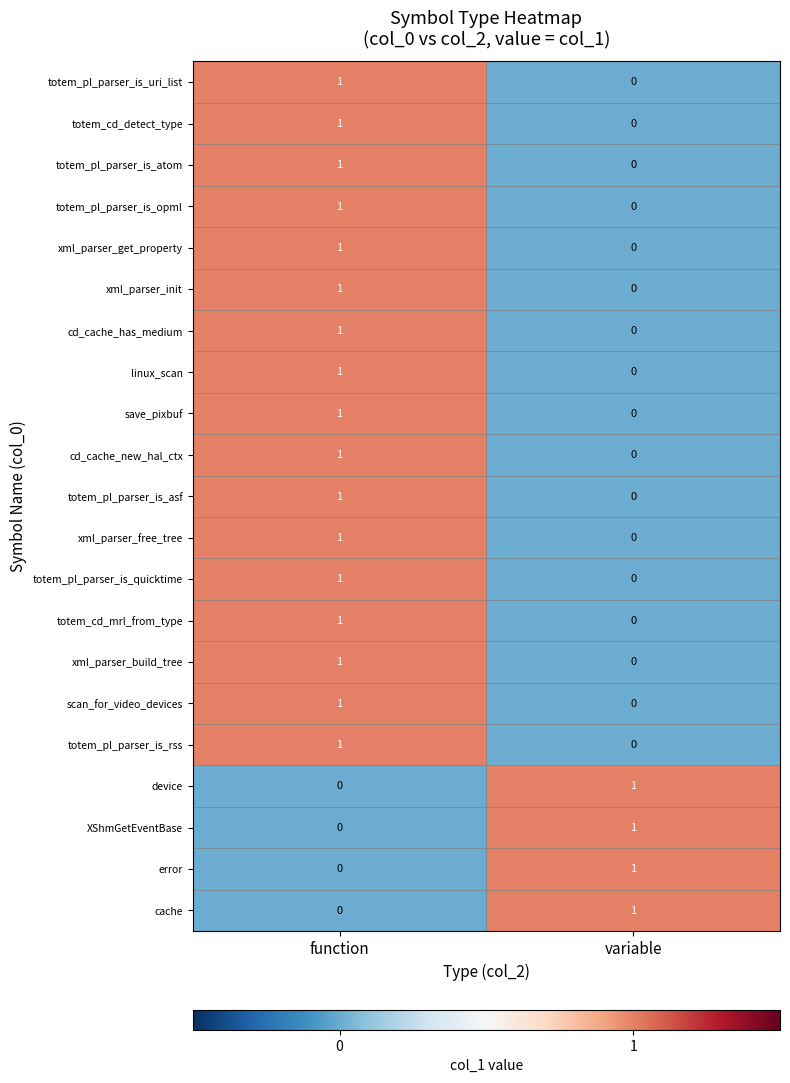

List the labels in order of totem_pl_parser_is_asf value, largest first.

function, variable